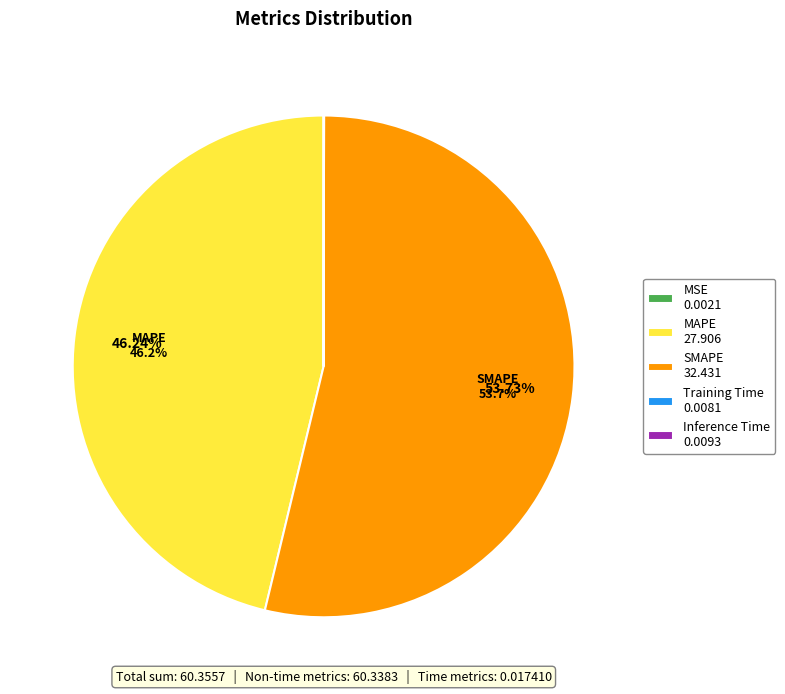

Is SMAPE the majority of the pie?

Yes